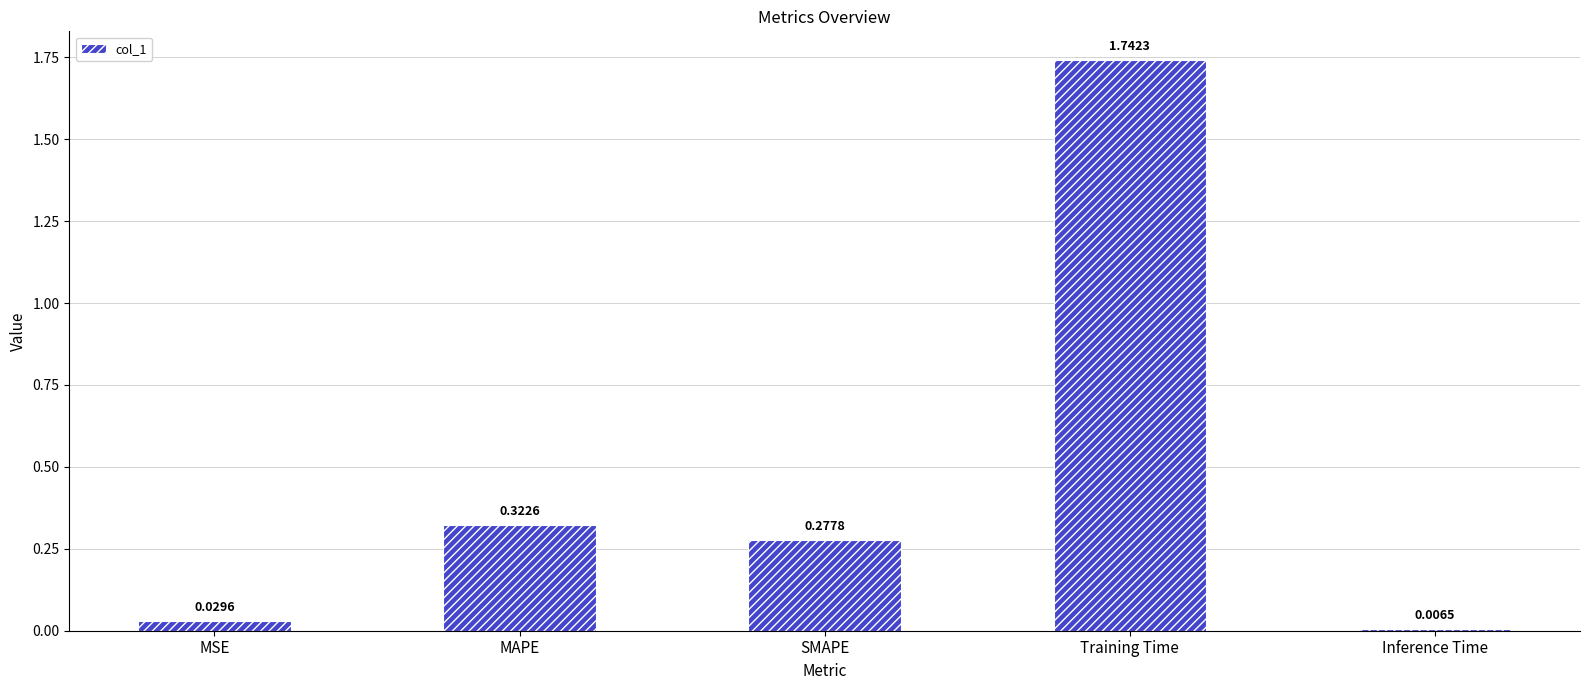

What is the label of the 5th bar from the left?

Inference Time